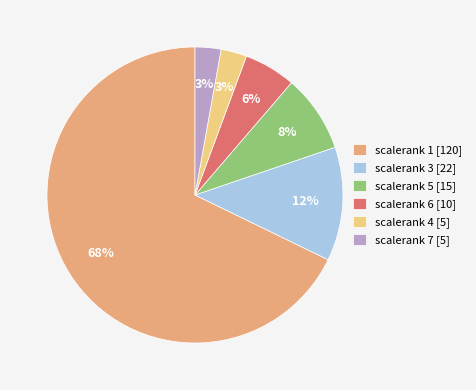

Which category has the biggest portion of the pie?

scalerank 1 [120]